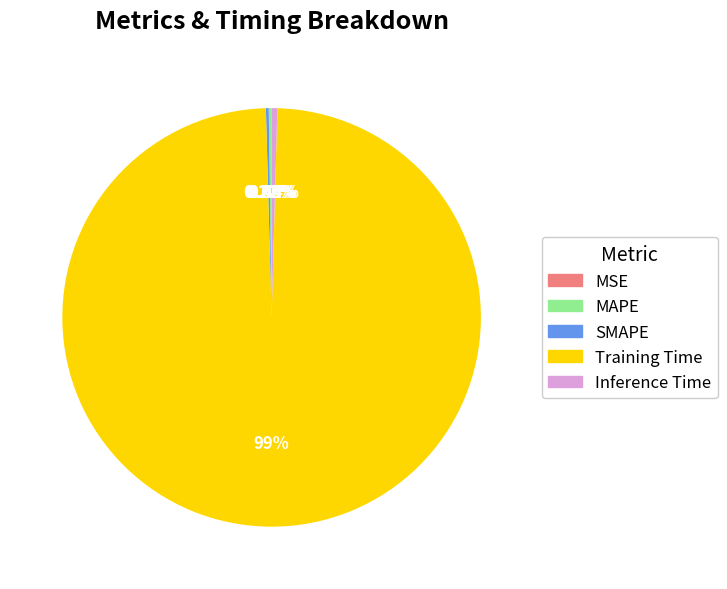

To the nearest percent, what is the average slice percentage?

20%